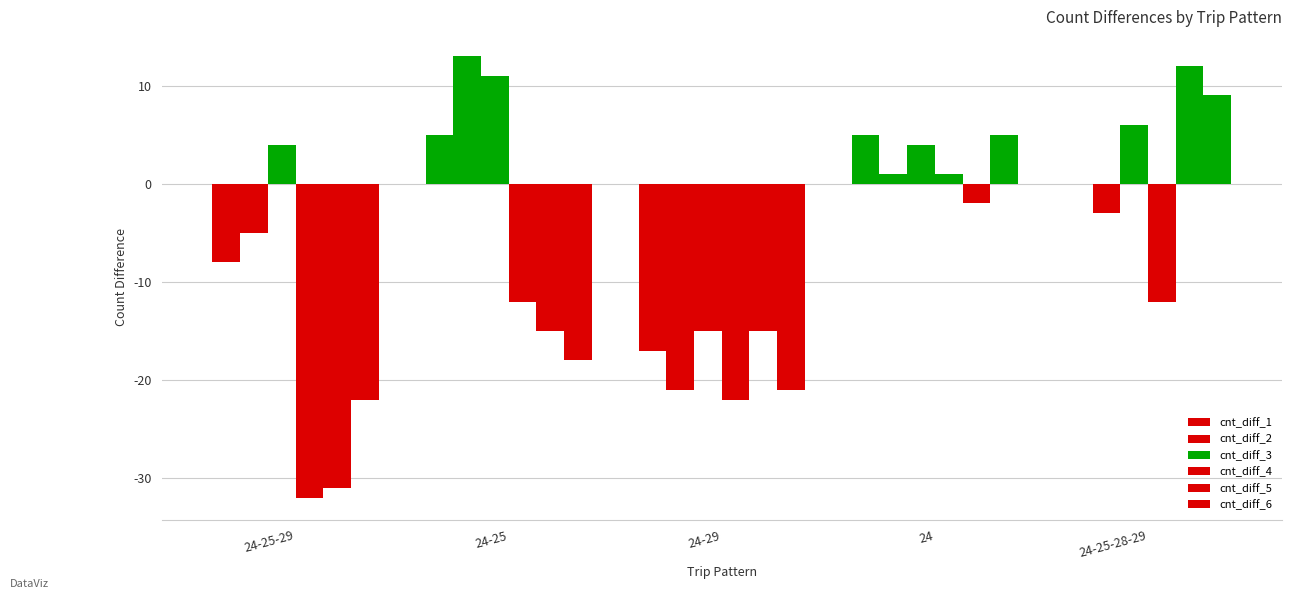

What is the label of the 2nd bar from the right?

24